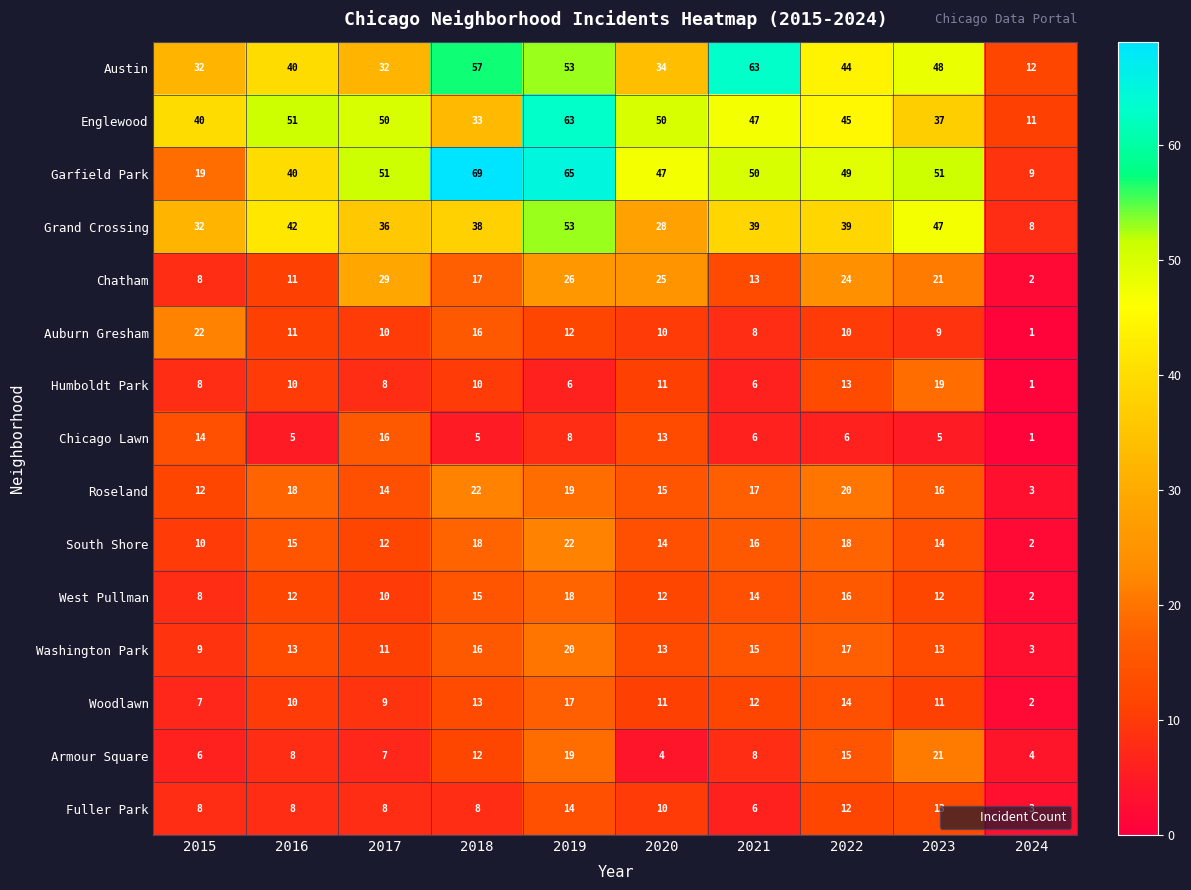

The value of Englewood at 2021 is 70. True or false?

False